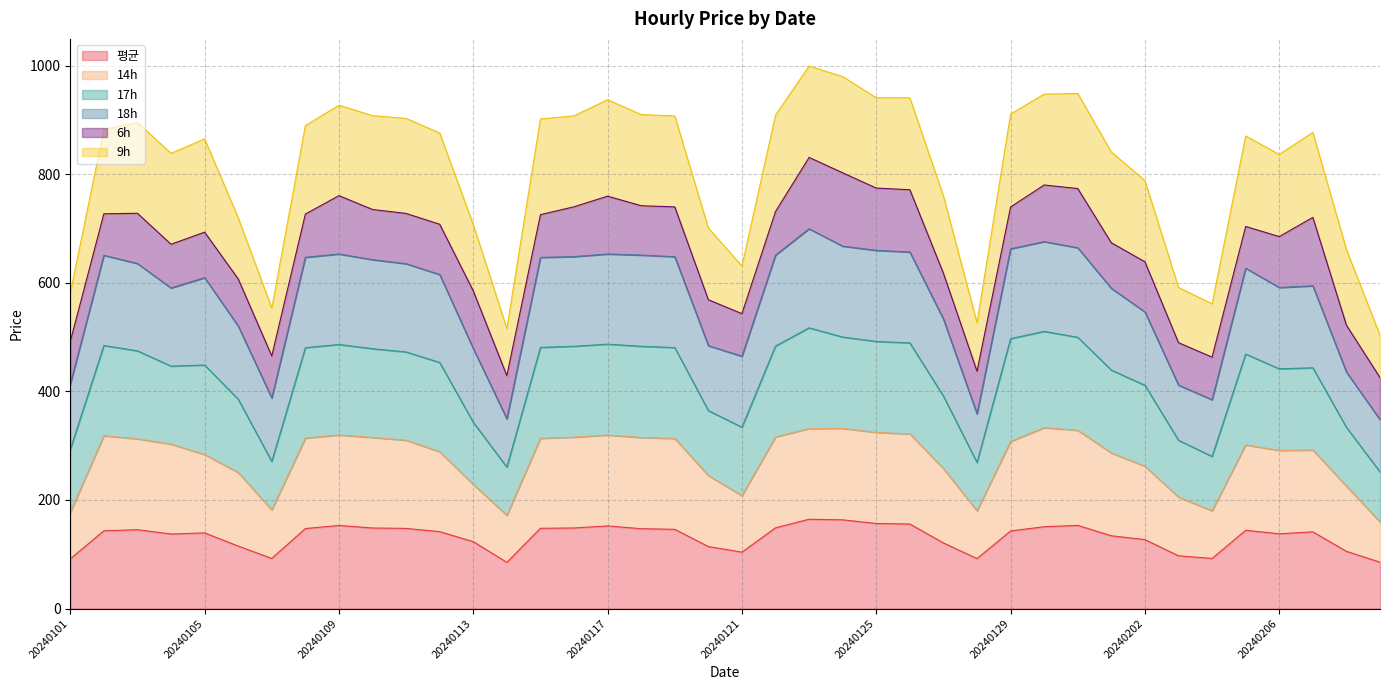

What is the value of the 평균 point at the 39th from the left?

105.4